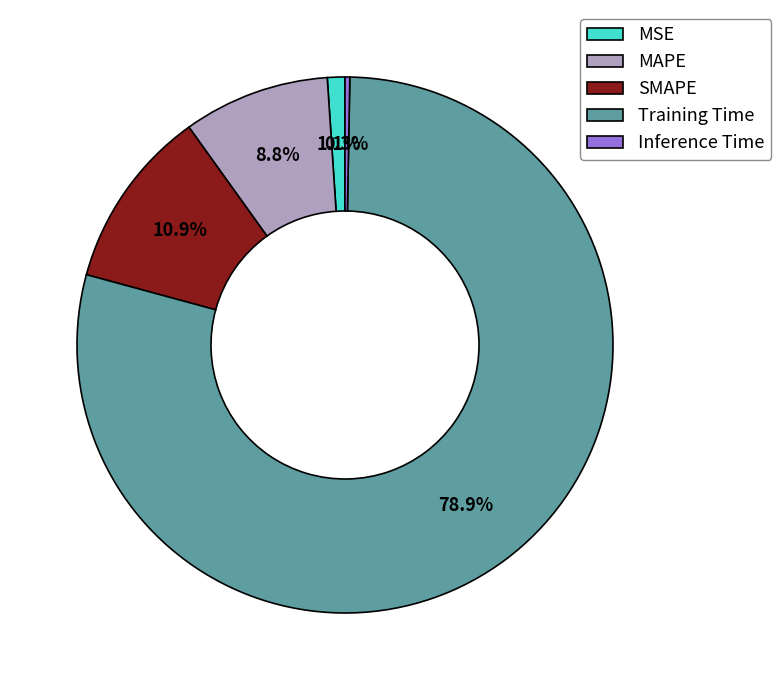

True or false: Training Time accounts for 79% of the total.

True